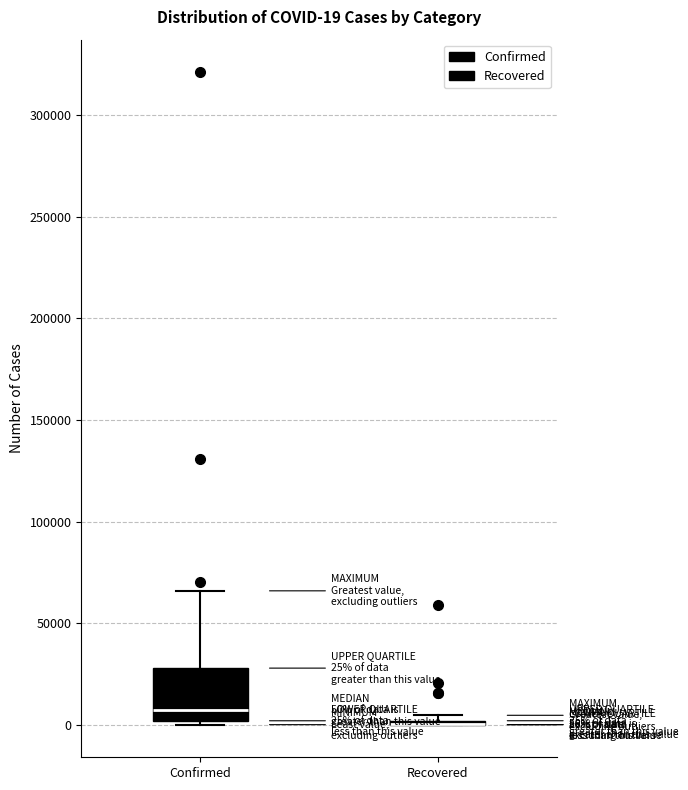

Which box is the tallest, from its lower edge to its upper edge?

Confirmed